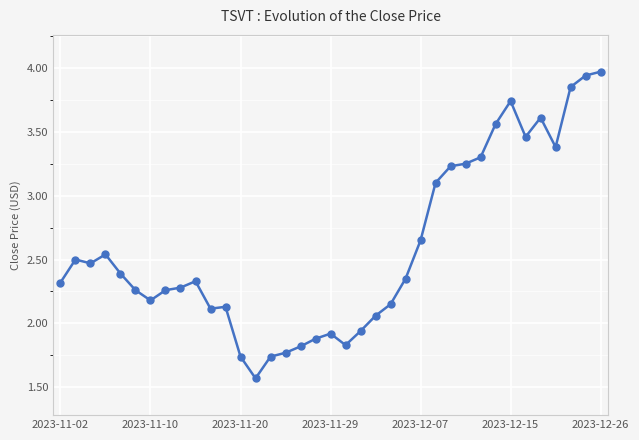

What is the difference between the maximum and minimum values?

2.4